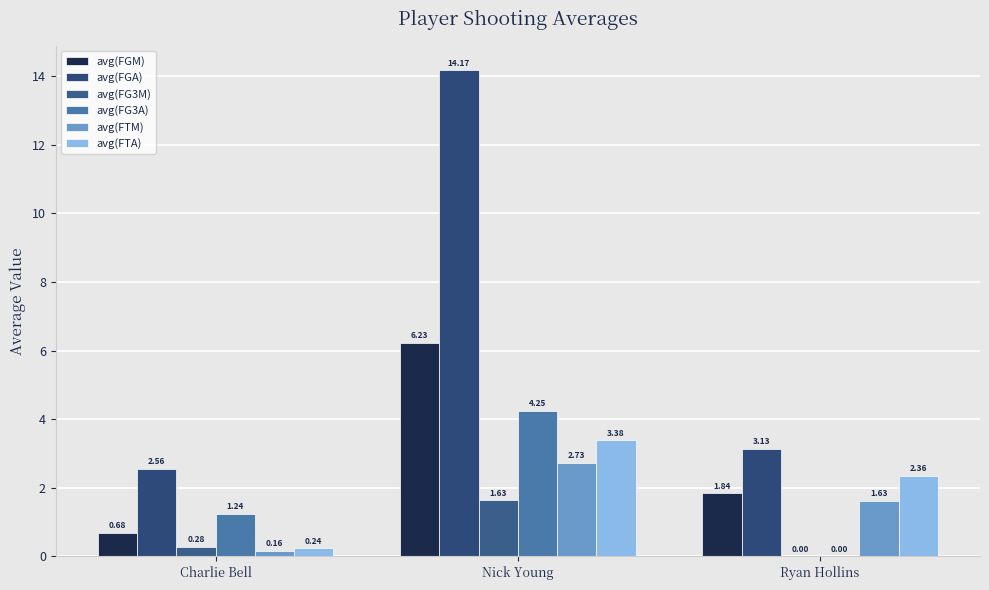

Which series changed the most between Charlie Bell and Nick Young?

avg(FGA)